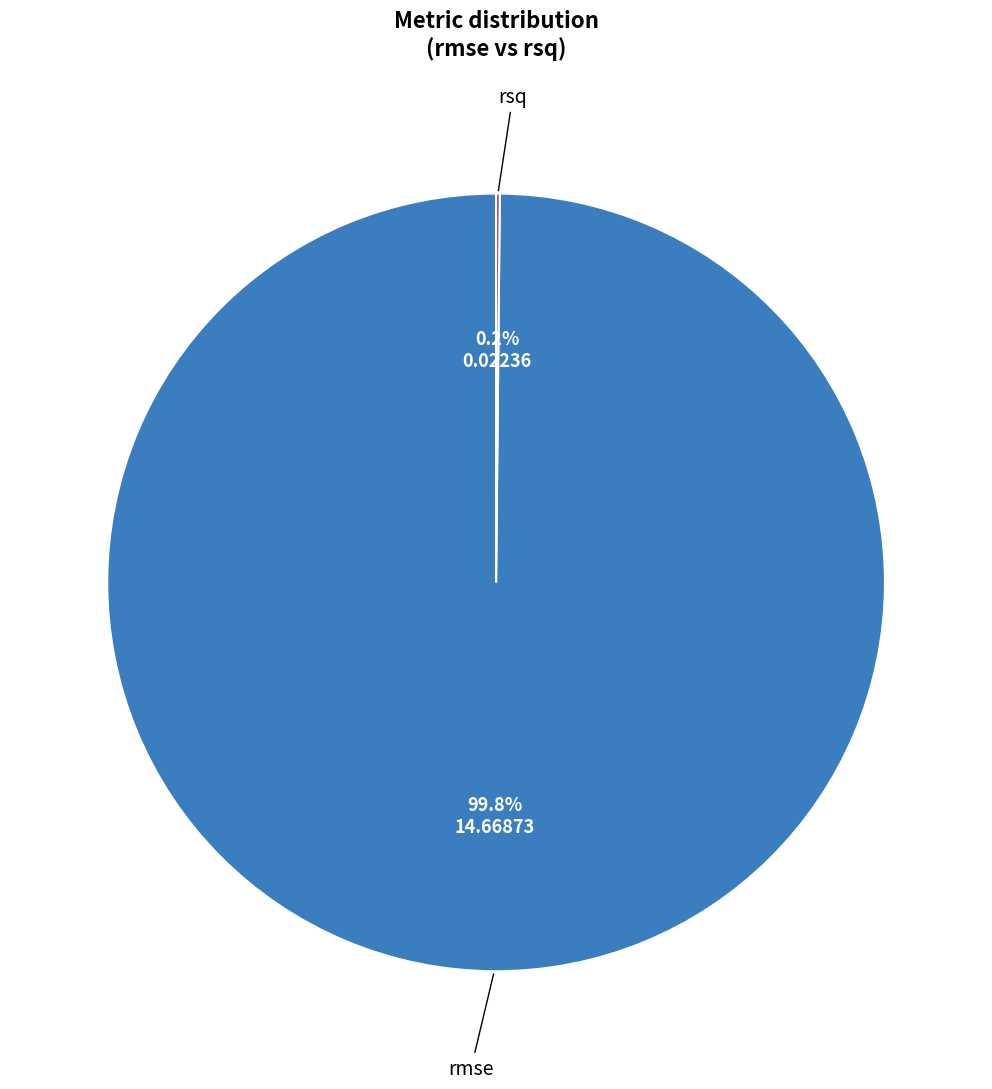

Is there a majority slice in this chart?

Yes